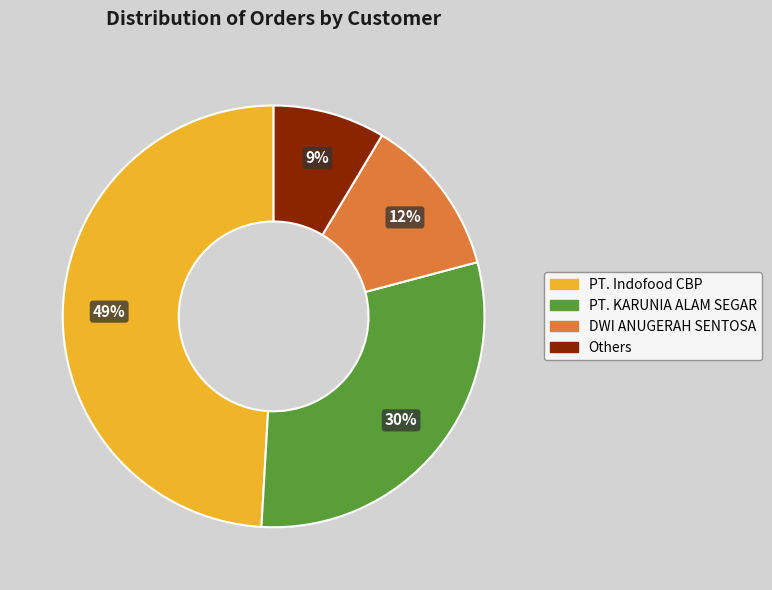

Is there any slice that represents more than half of the pie?

No